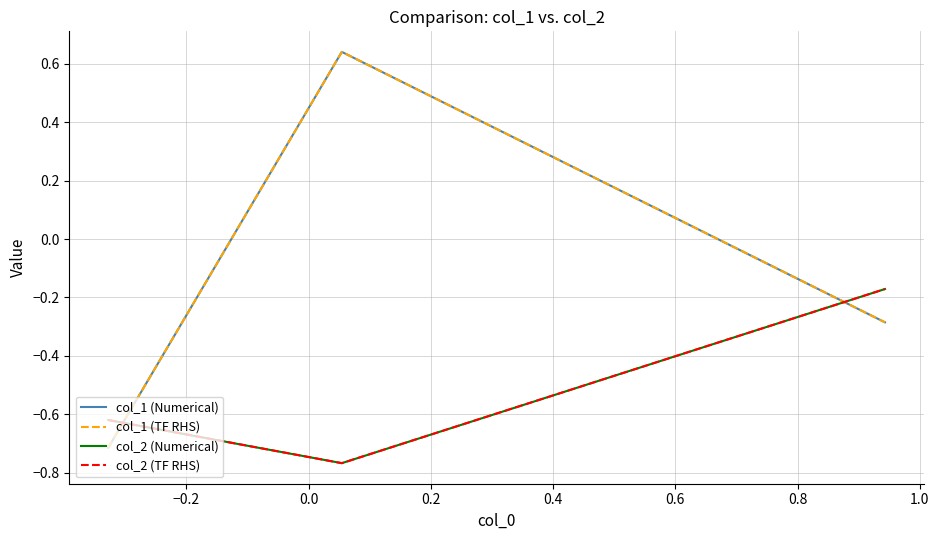

How many lines are shown in the chart?

4